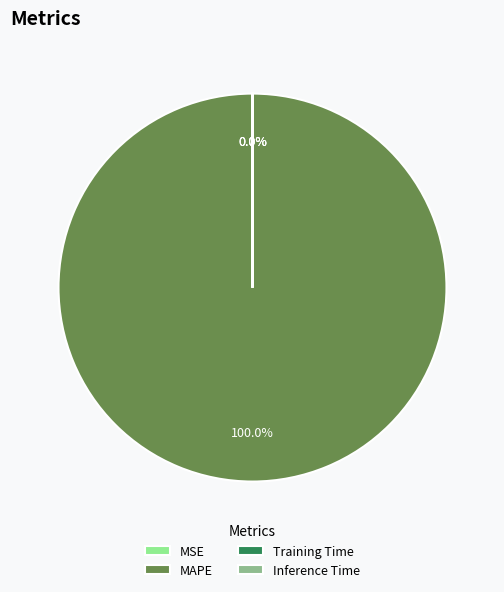

How many slices are in this pie chart?

4